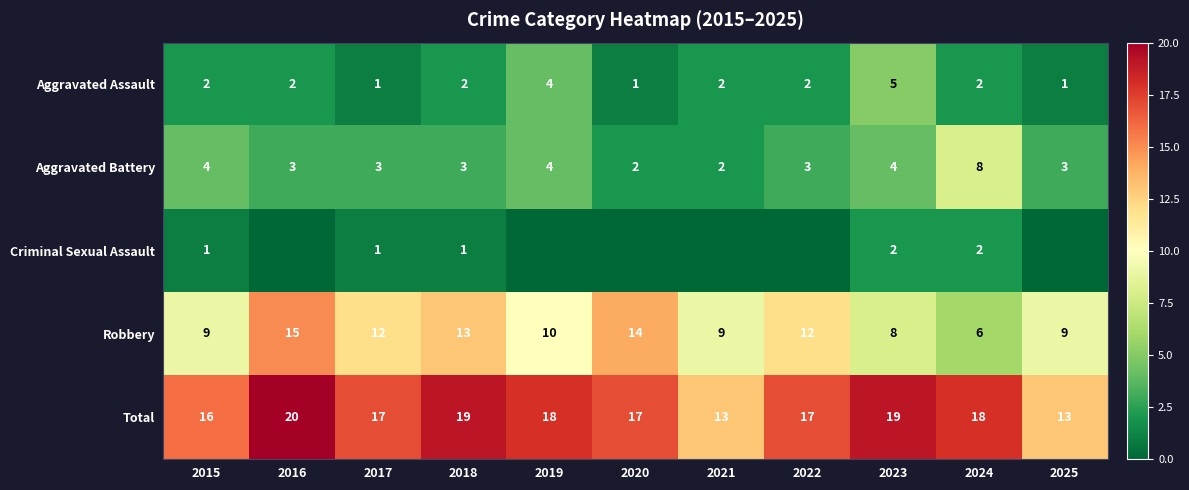

Which series changed the most between 2018 and 2023?

Robbery